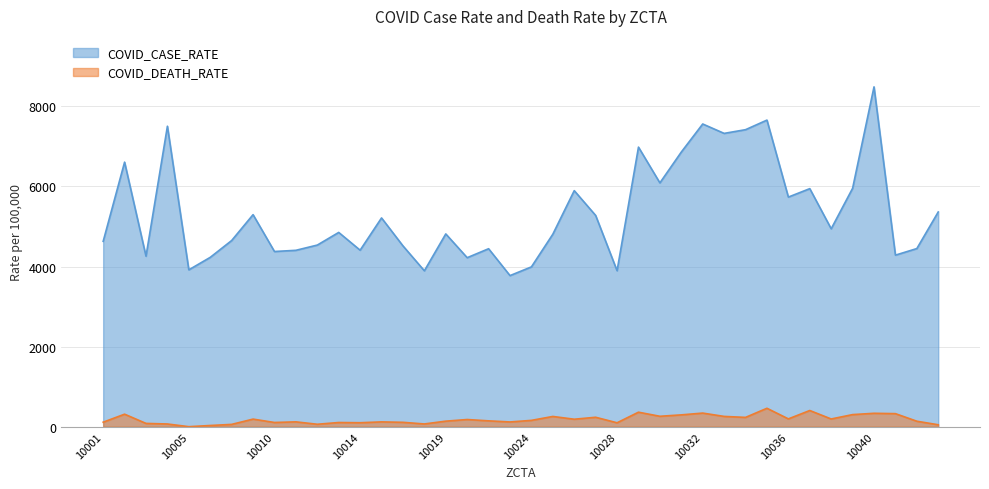

Where does the COVID_DEATH_RATE series first go above 157?

10002